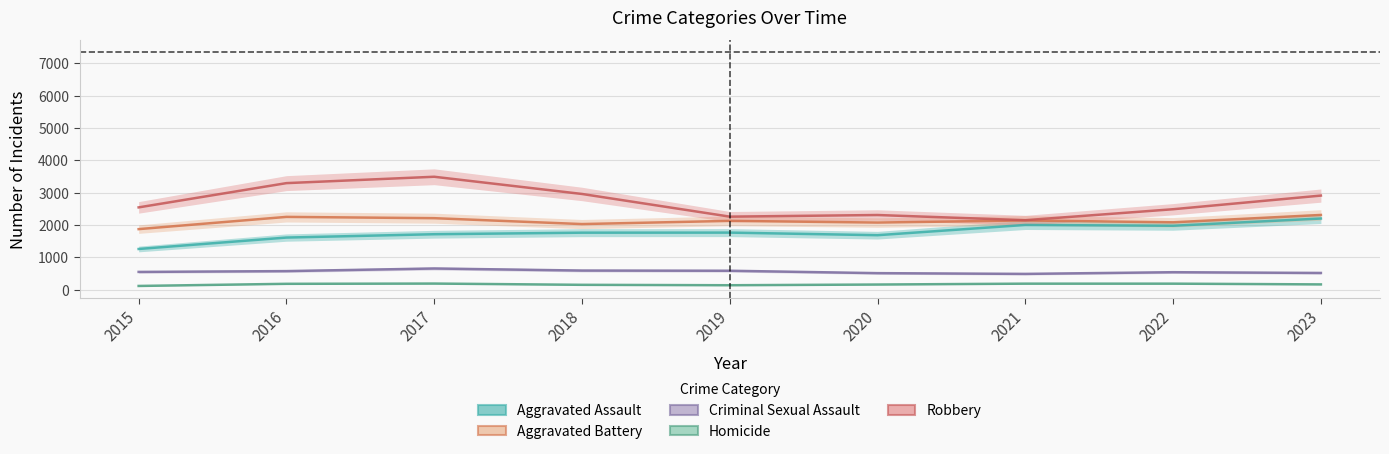

Which series changed the most between 2015 and 2020?

Aggravated Assault